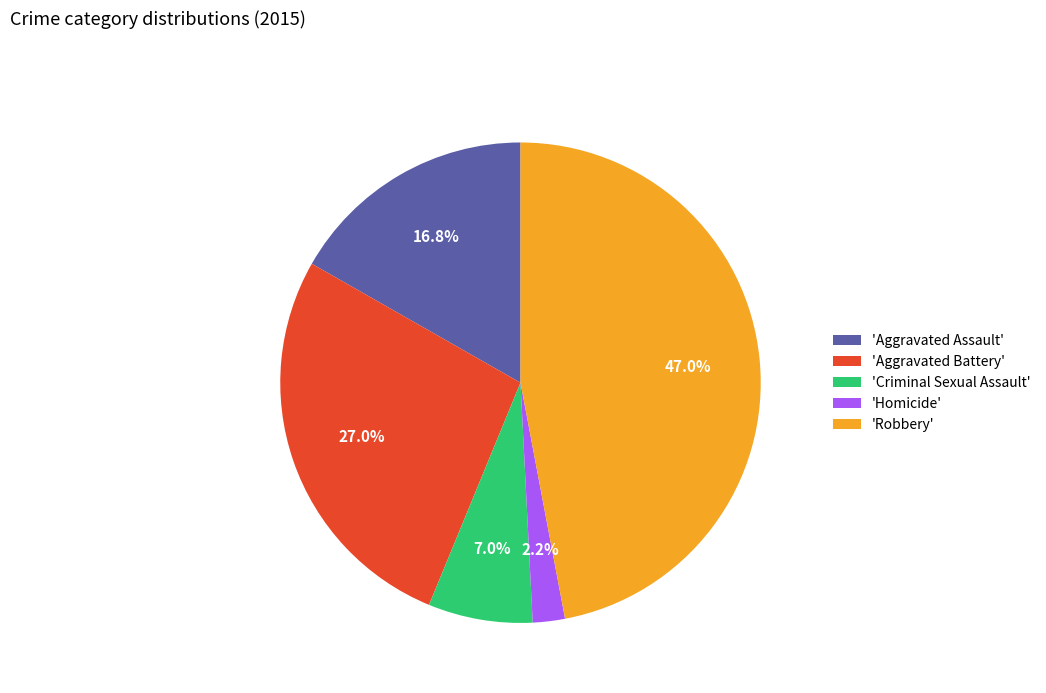

Is 'Homicide' the majority of the pie?

No